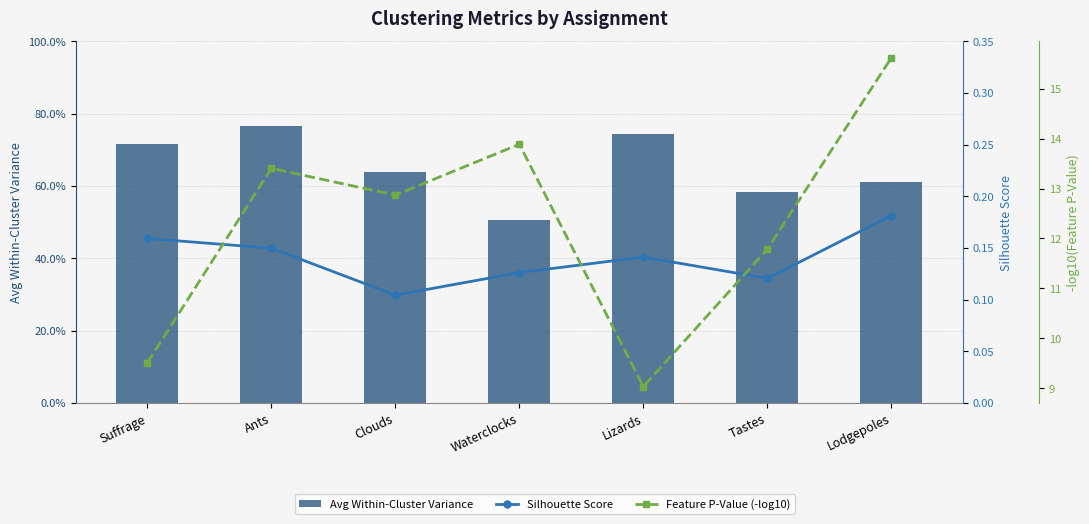

How many distinct data groups are displayed?

3